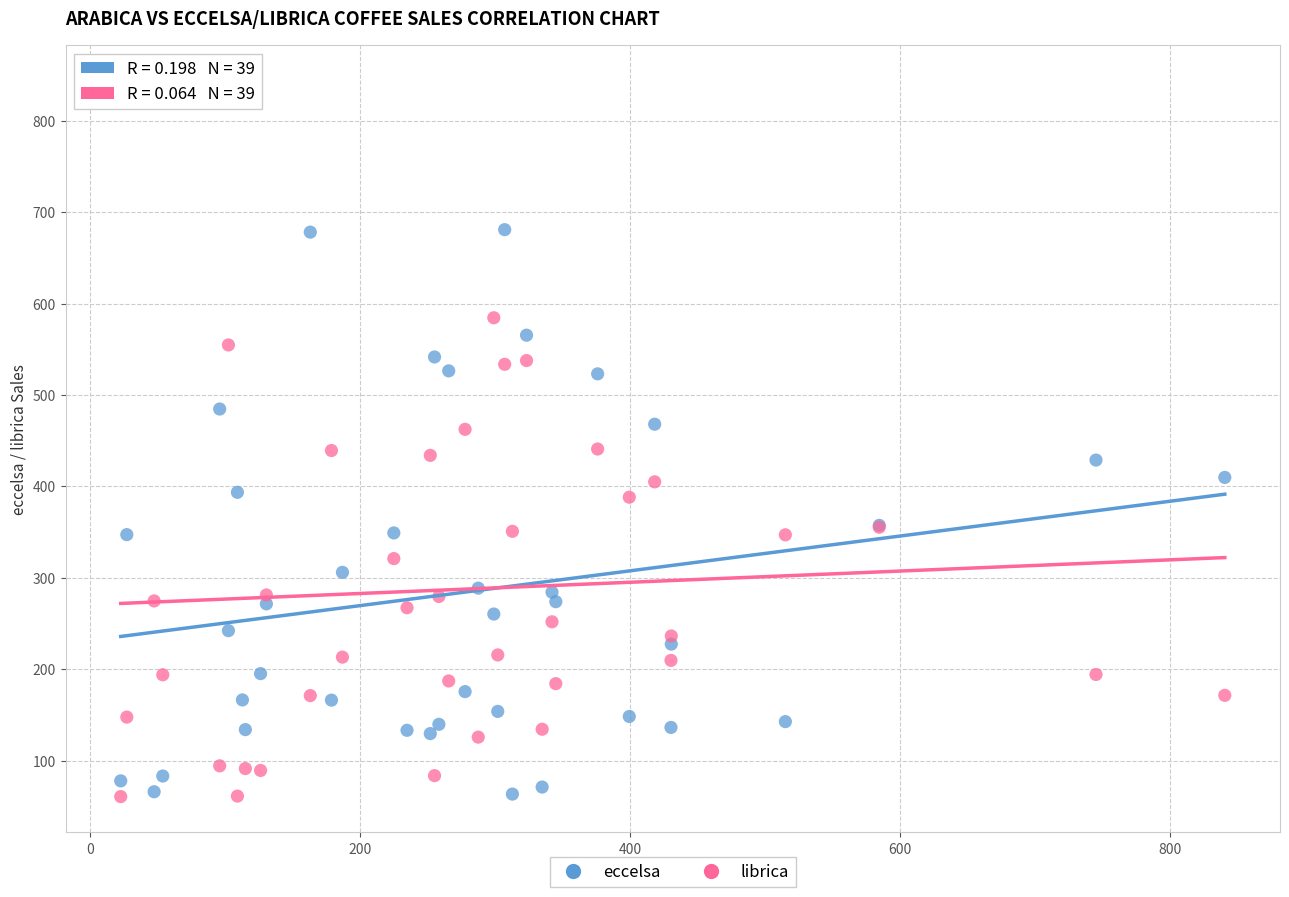

Which series has the largest Y range (max minus min)?

librica